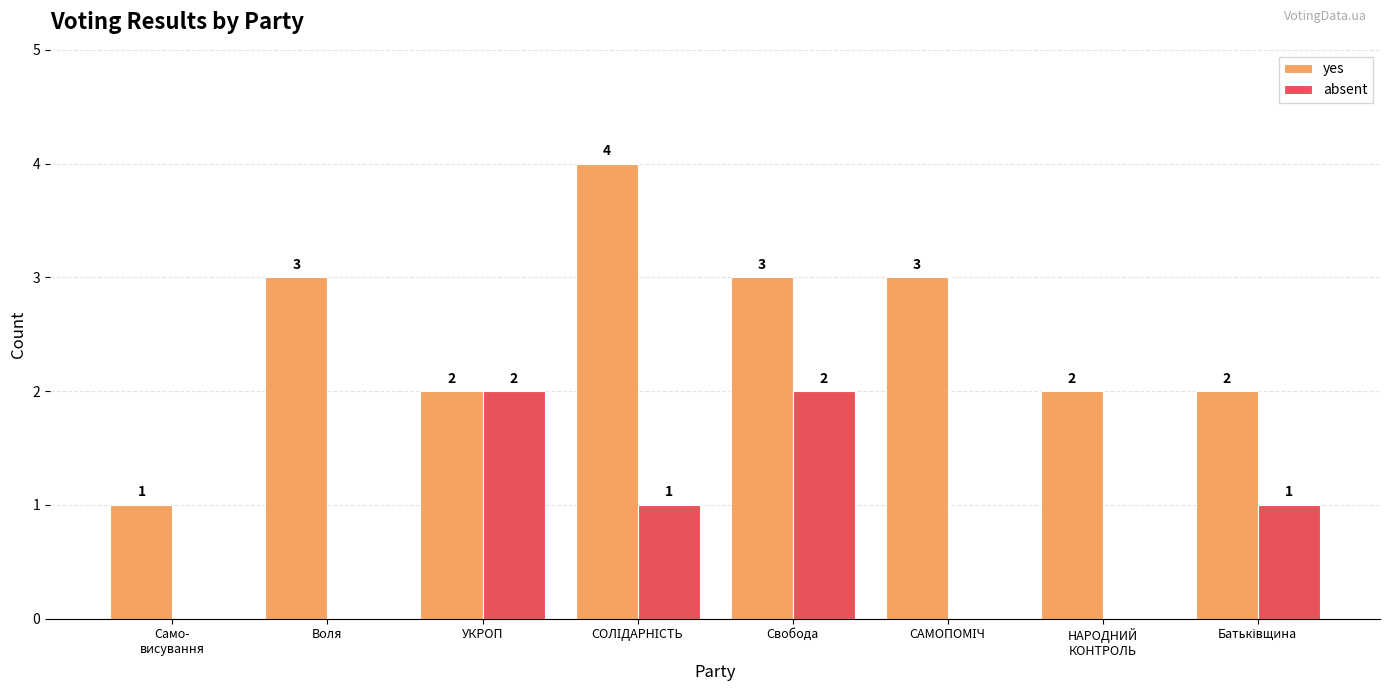

What is the sum of all absent values?

6